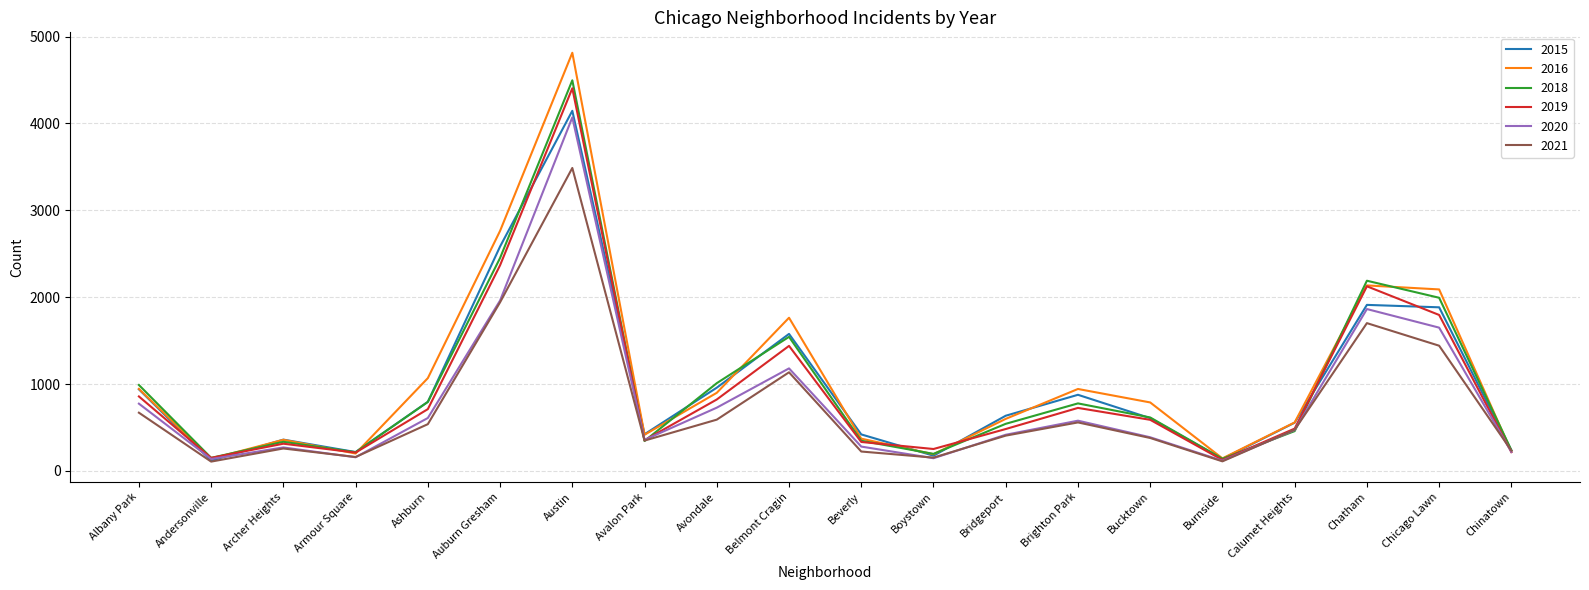

True or false: 2021 has a value of 1438 at Austin.

False